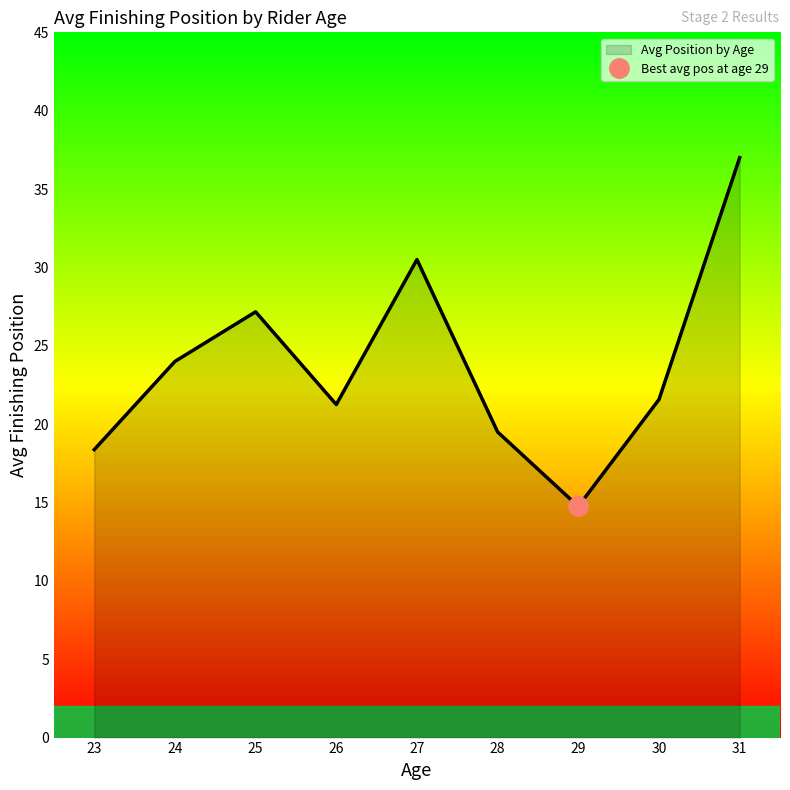

Which category has the lowest value in the Avg Position by Age series?

29